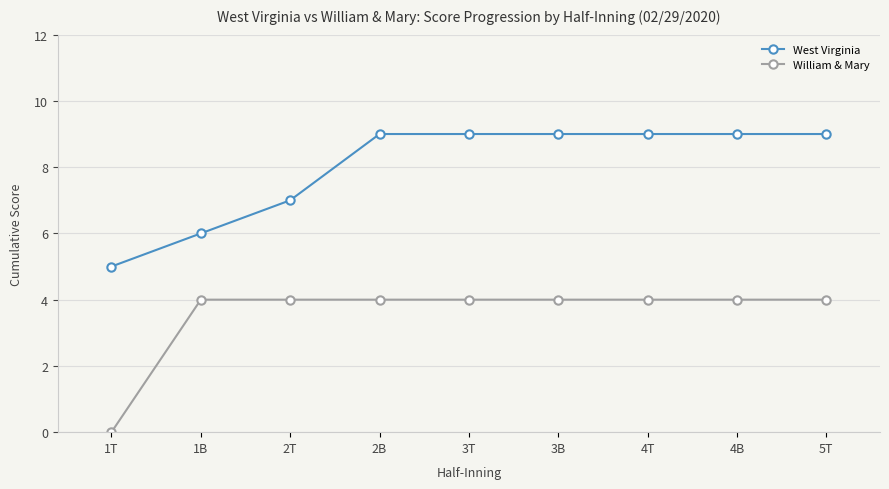

Which series has the largest total across all categories?

West Virginia